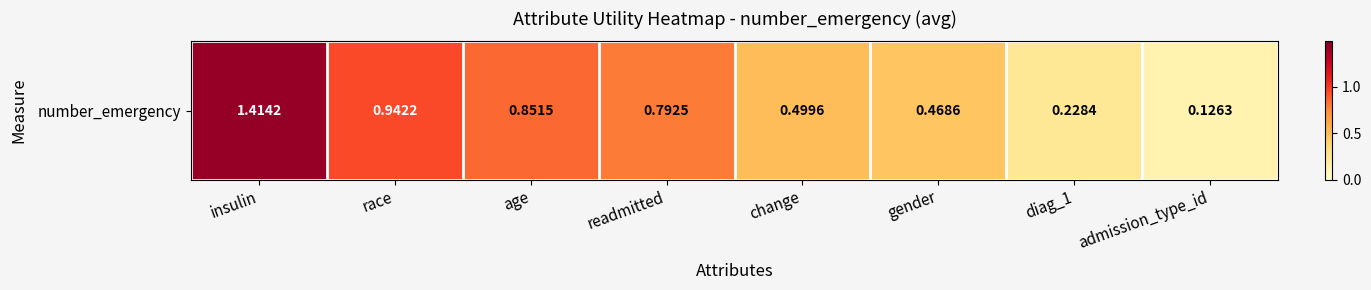

Reading left to right, what are all the values shown in this chart?

1.4	0.9	0.9	0.8	0.5	0.5	0.2	0.1